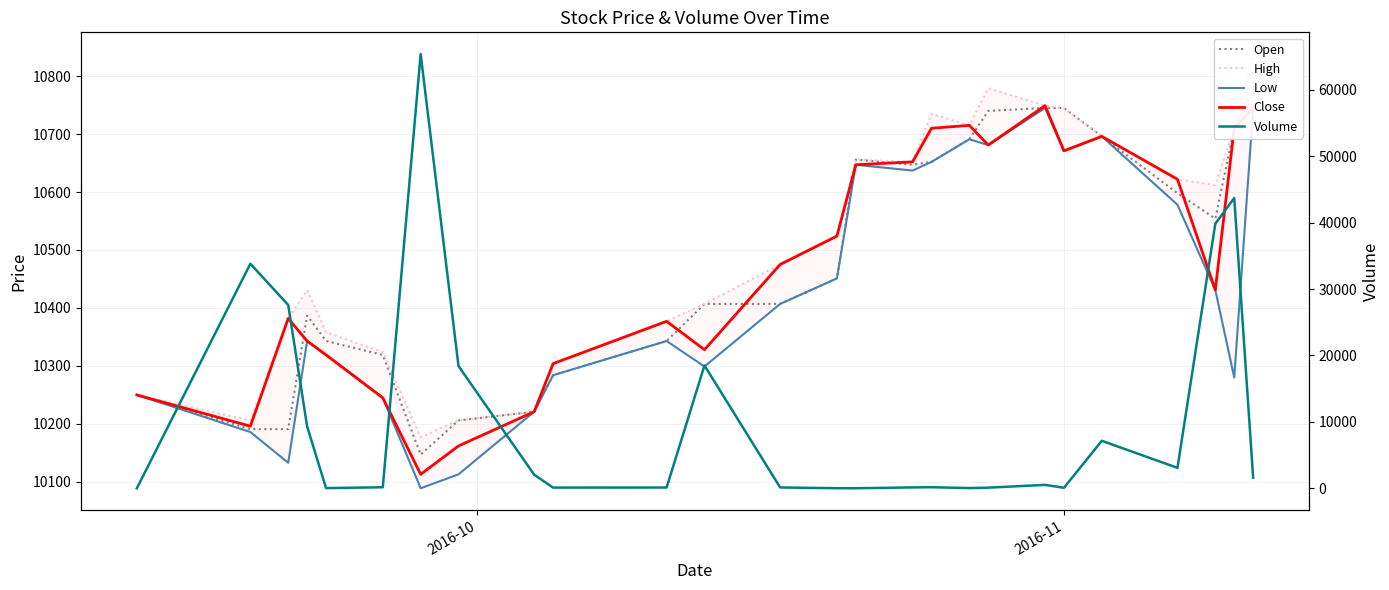

What is the maximum value for Close?

10749